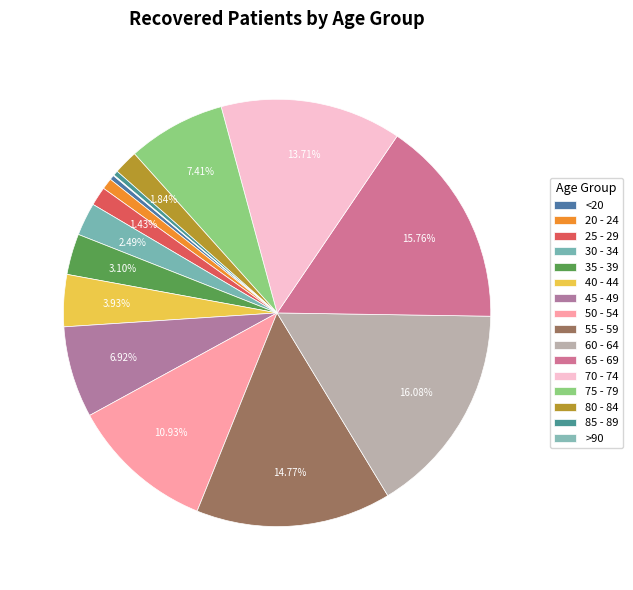

Is the sum of 40 - 44 and >90 greater than half?

No